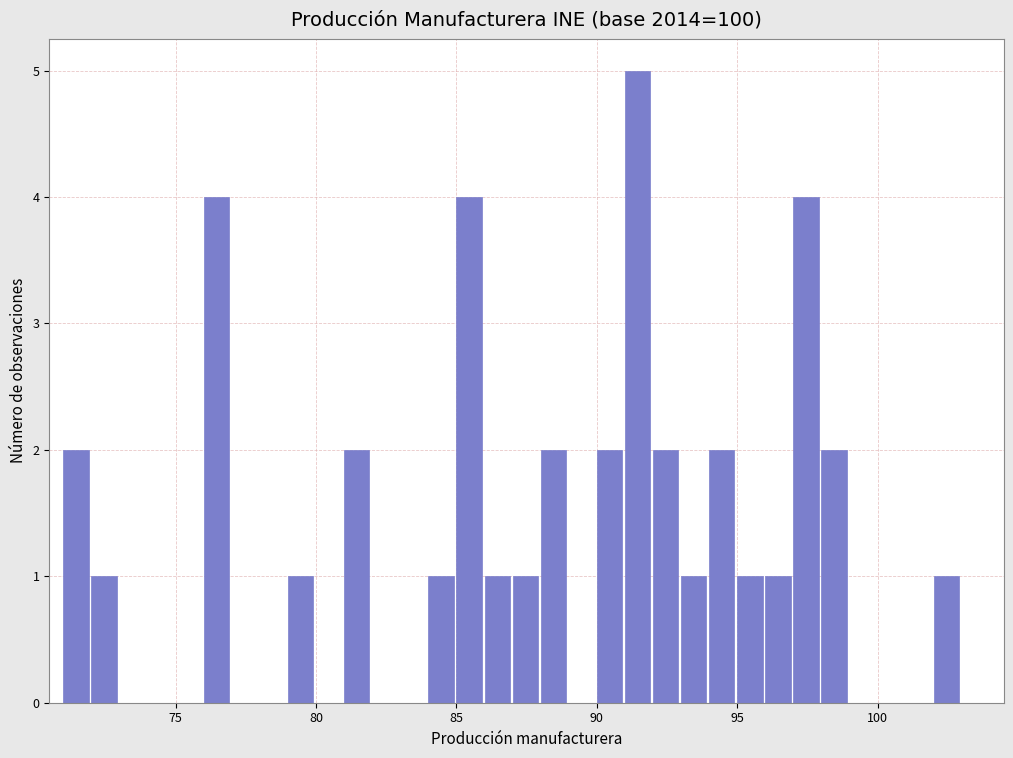

Around what value on the x-axis is the tallest bar? Give the approximate position of its centre, as read against the axis.

91.5